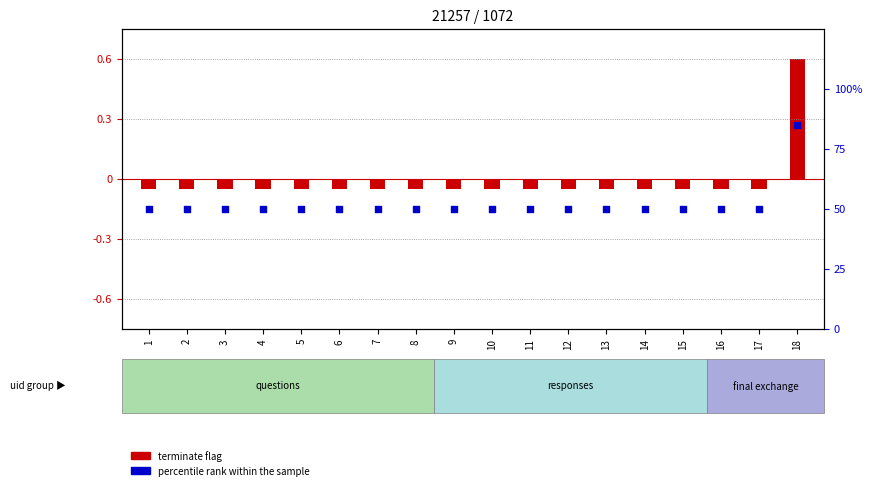

Is the value of percentile rank within the sample at 6 greater than the value of terminate flag at 6?

Yes